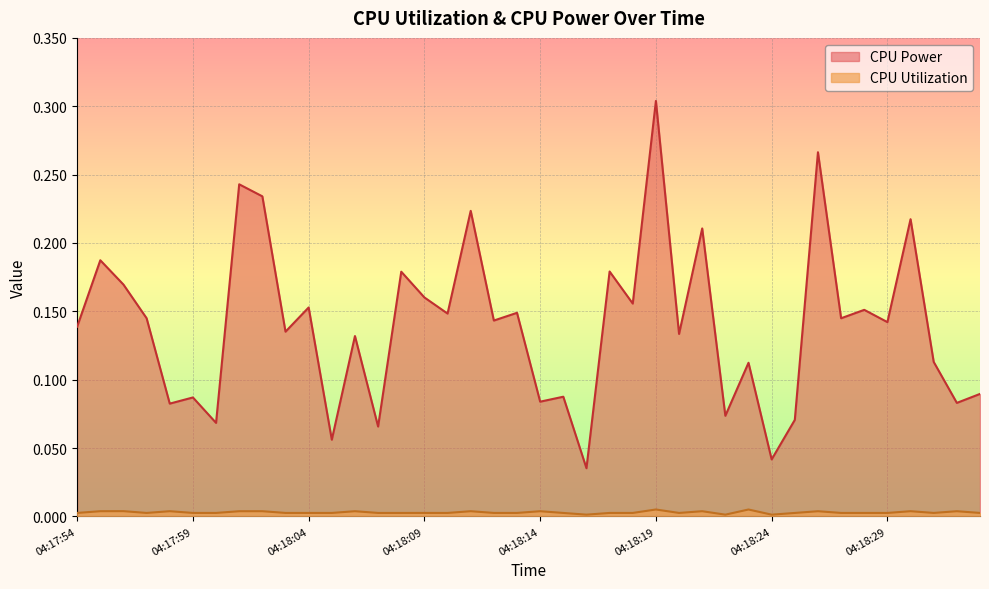

Between 04:18:24 and 04:18:32, which is larger?

04:18:32